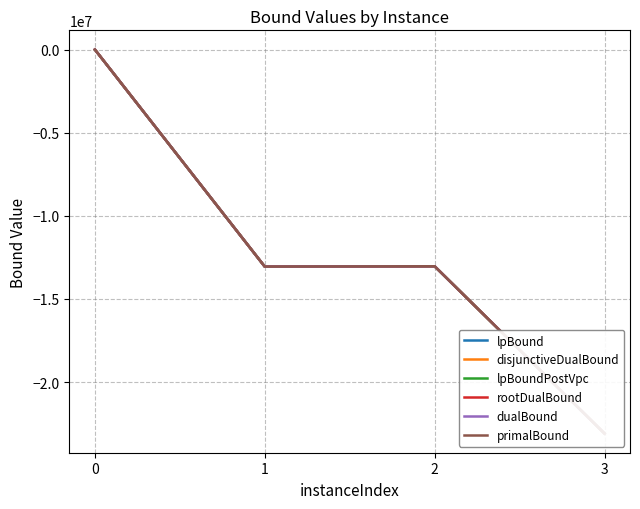

What is the value of the lpBound point at the 3rd from the left?

-13032933.5